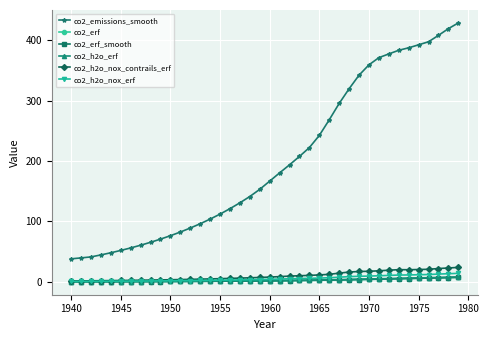

What are all the series names shown in the legend?

co2_emissions_smooth, co2_erf, co2_erf_smooth, co2_h2o_erf, co2_h2o_nox_contrails_erf, co2_h2o_nox_erf